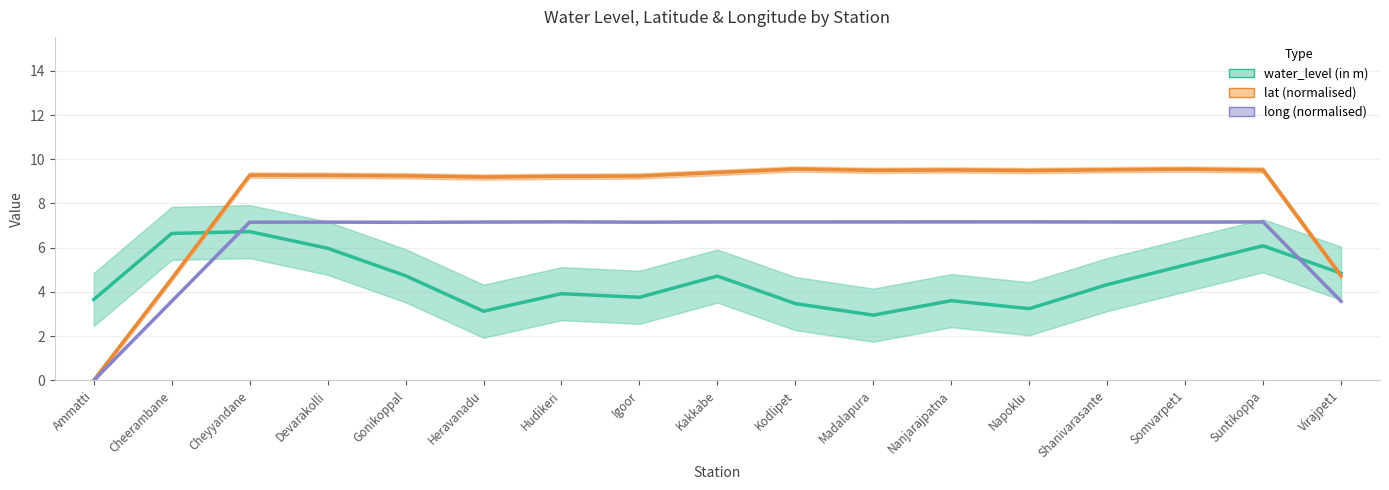

At which category does lat (normalised) reach its first local peak?

Cheyyandane